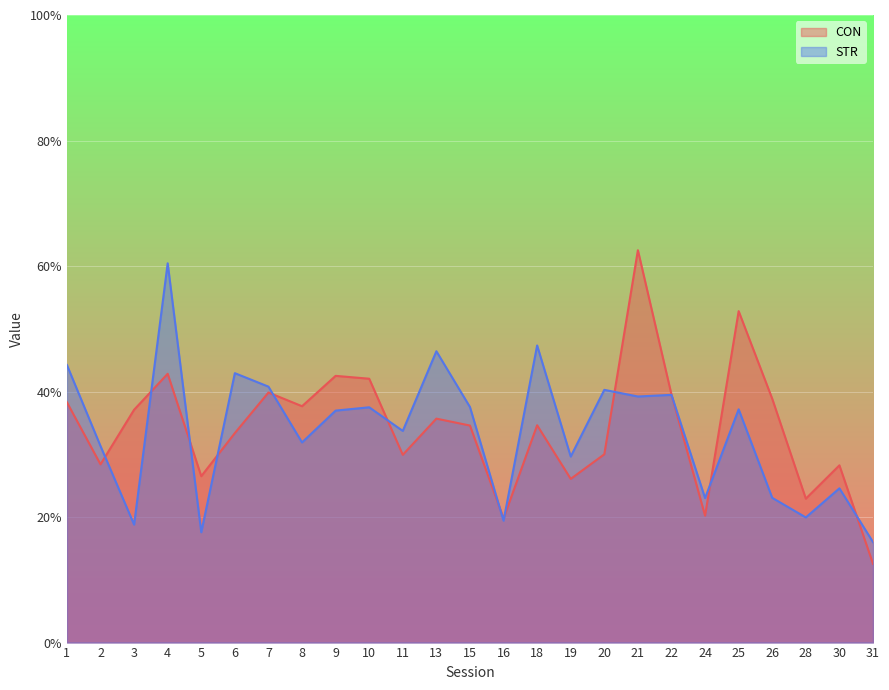

How many values in the STR series exceed 36?

13